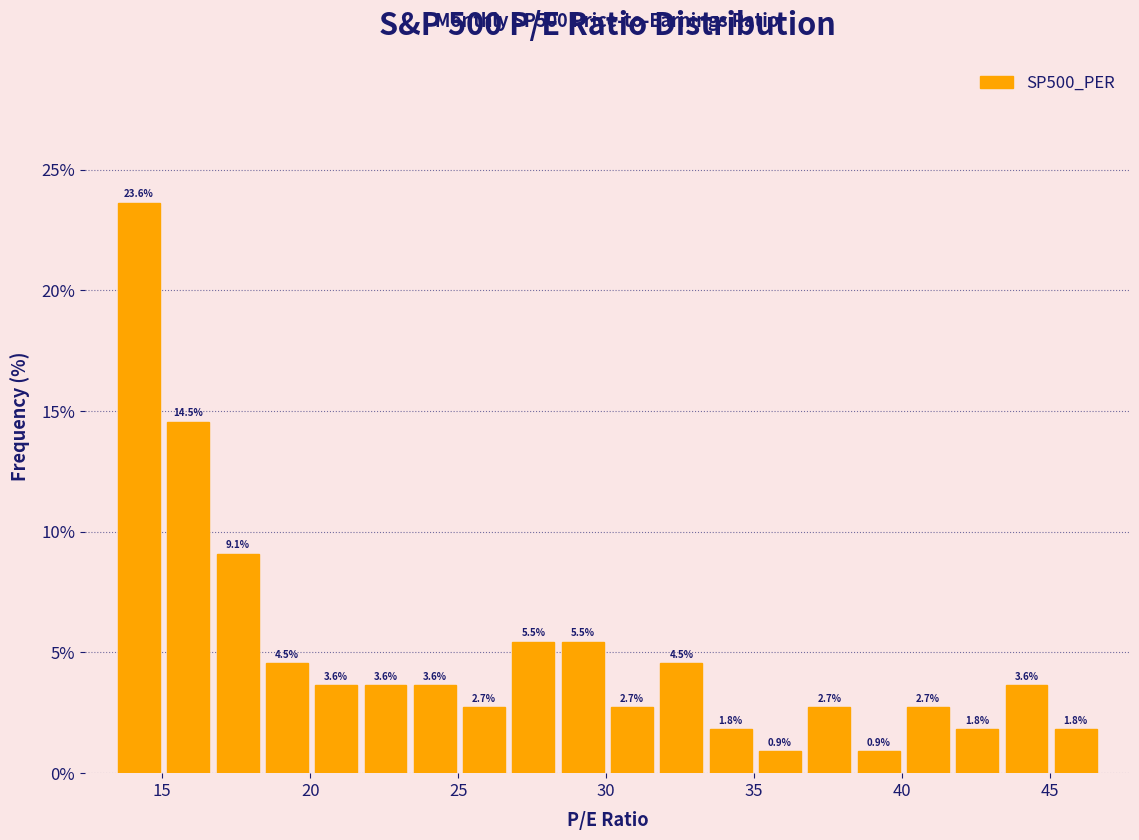

Read against the x-axis, roughly where is the centre of the tallest bar?

14.0